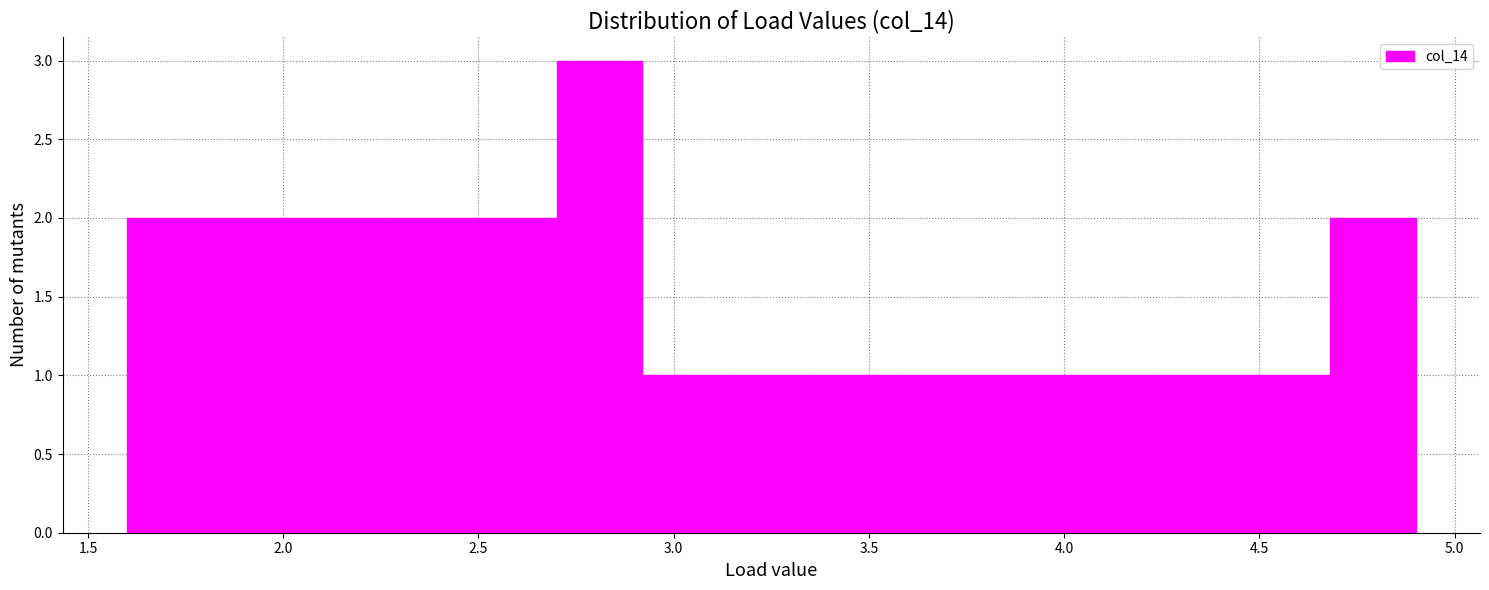

Reading left to right, list every bar in this chart as the range it spans on the x-axis followed by its height. Neither the bar edges nor the heights are printed on the chart, so give them approximately, as read against the axes.

1.60 to 1.82: 2
1.82 to 2.04: 2
2.04 to 2.26: 2
2.26 to 2.48: 2
2.48 to 2.70: 2
2.70 to 2.92: 3
2.92 to 3.14: 1
3.14 to 3.36: 1
3.36 to 3.58: 1
3.58 to 3.80: 1
3.80 to 4.02: 1
4.02 to 4.24: 1
4.24 to 4.46: 1
4.46 to 4.68: 1
4.68 to 4.90: 2